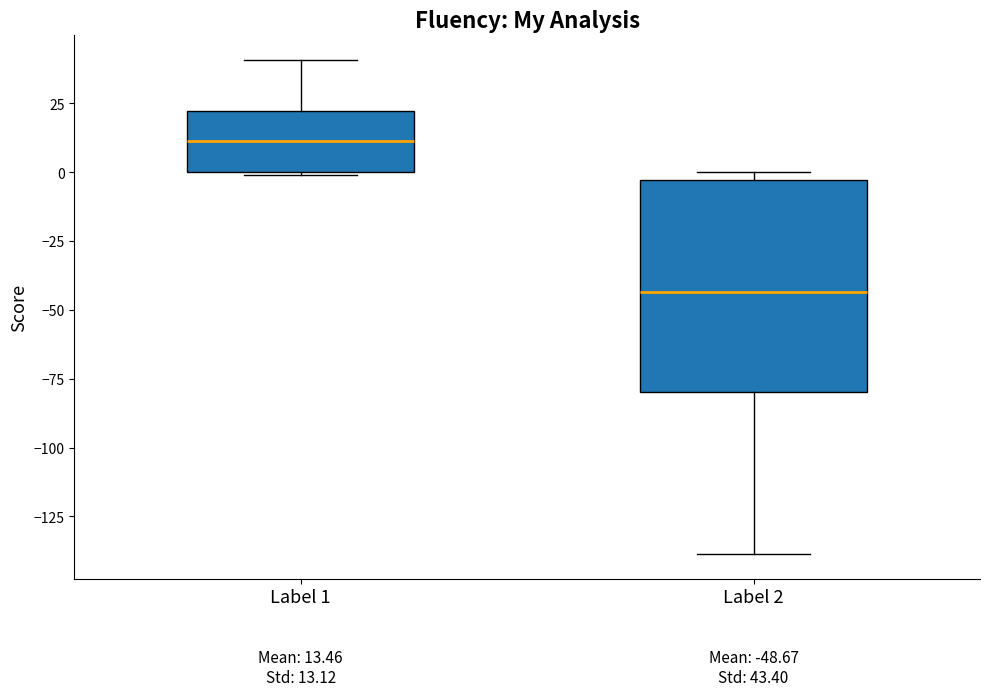

Which box is the tallest, from its lower edge to its upper edge?

Label 2